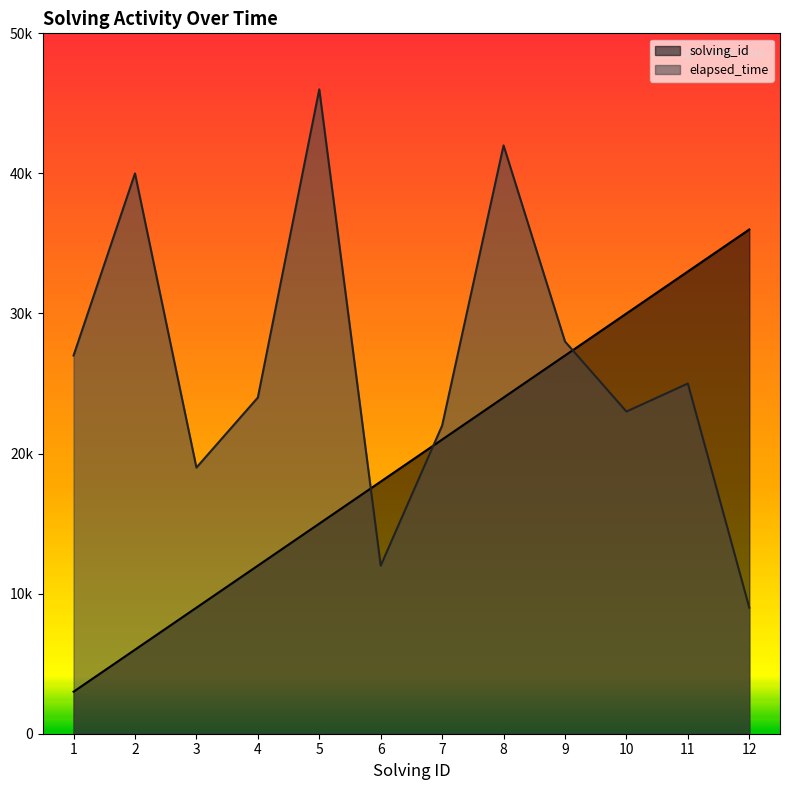

What are all the series names shown in the legend?

solving_id, elapsed_time